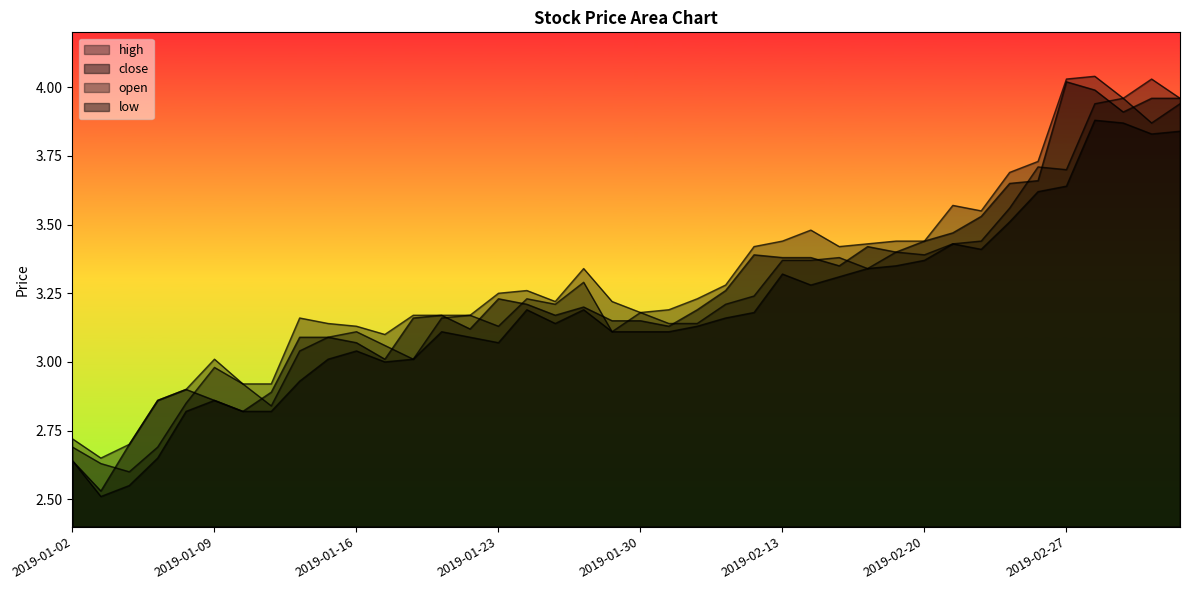

Does the chart display data point markers on the line(s)?

No